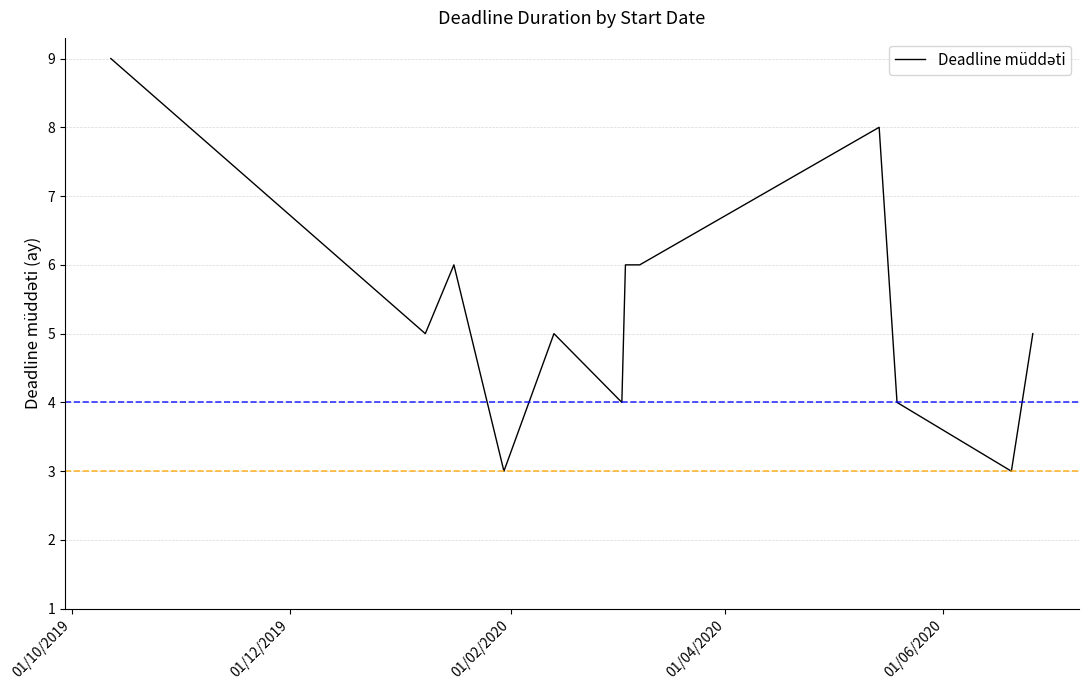

What is the smallest value displayed?

3